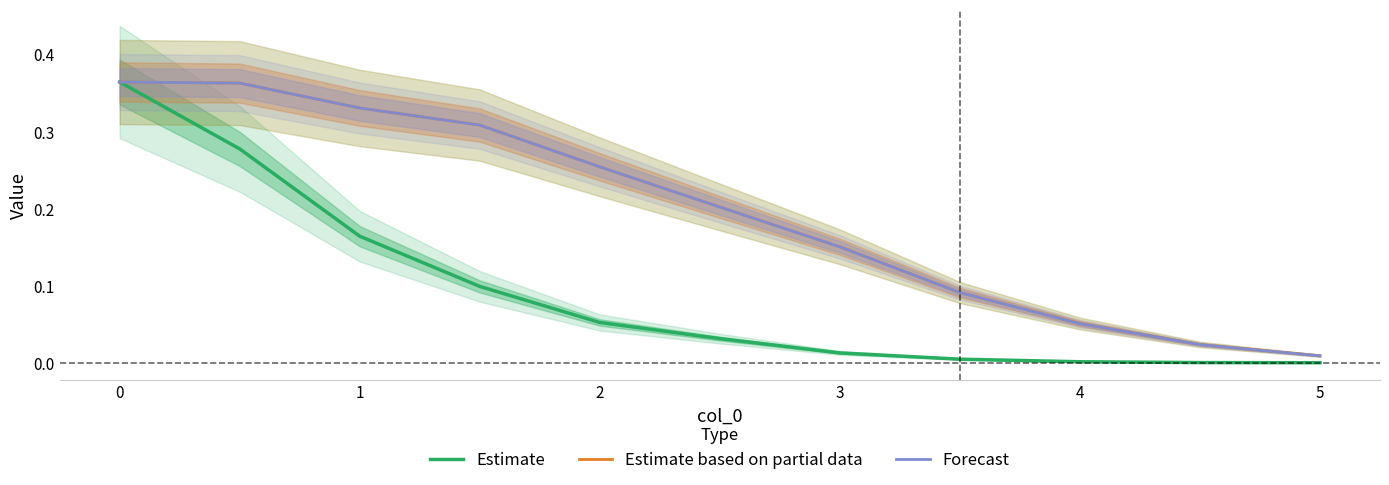

True or false: Forecast and Estimate based on partial data intersect in this chart.

False